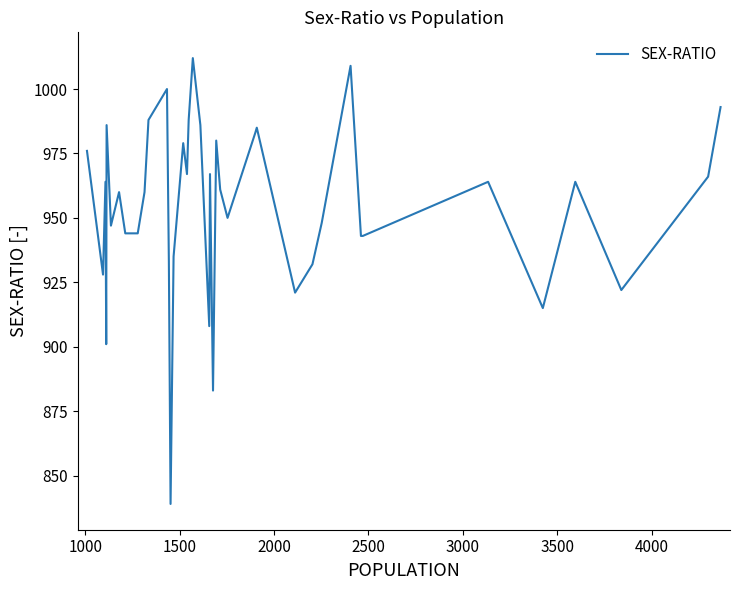

What is the difference between the maximum and minimum values?

173